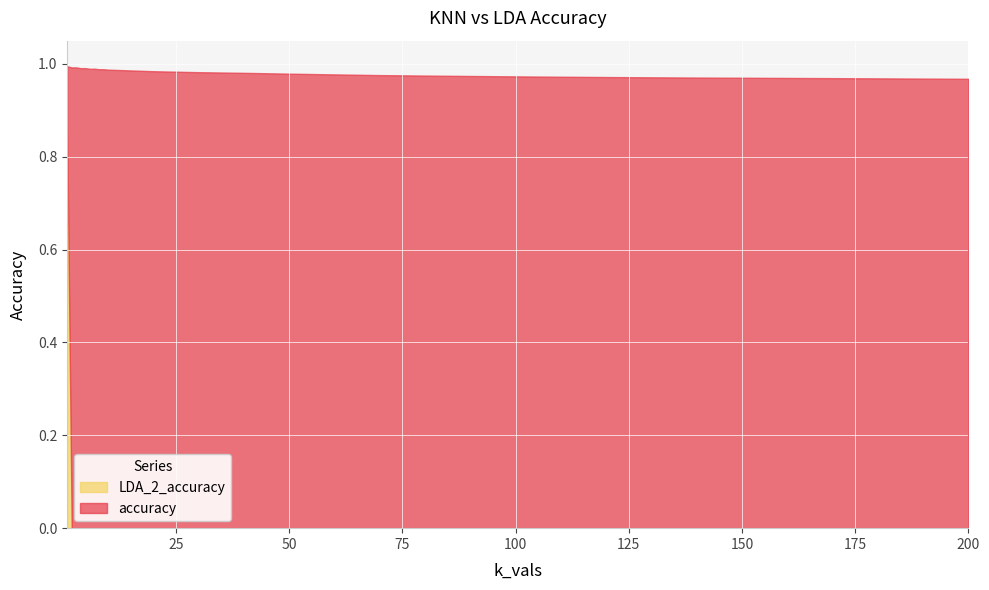

Is the value of accuracy at 150 greater than the value of LDA_2_accuracy at 7?

Yes